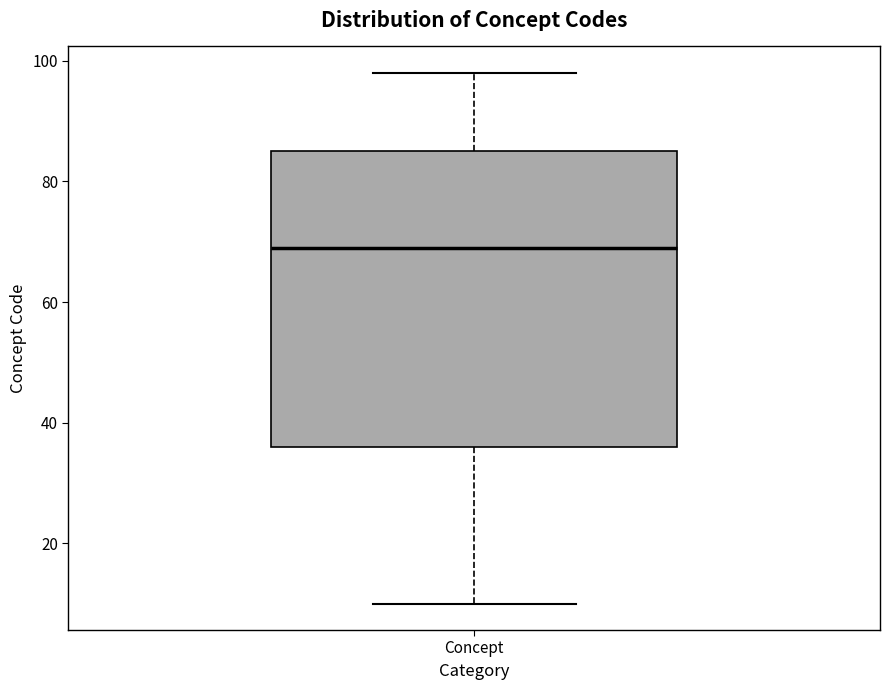

Transcribe this box plot: give where the median line is, the range the box spans, and where the two whiskers end, as read against the y-axis. The values are not printed on the chart, so give them approximately, as read against the axis.

median 70, box 36 to 86, whiskers 10 to 98